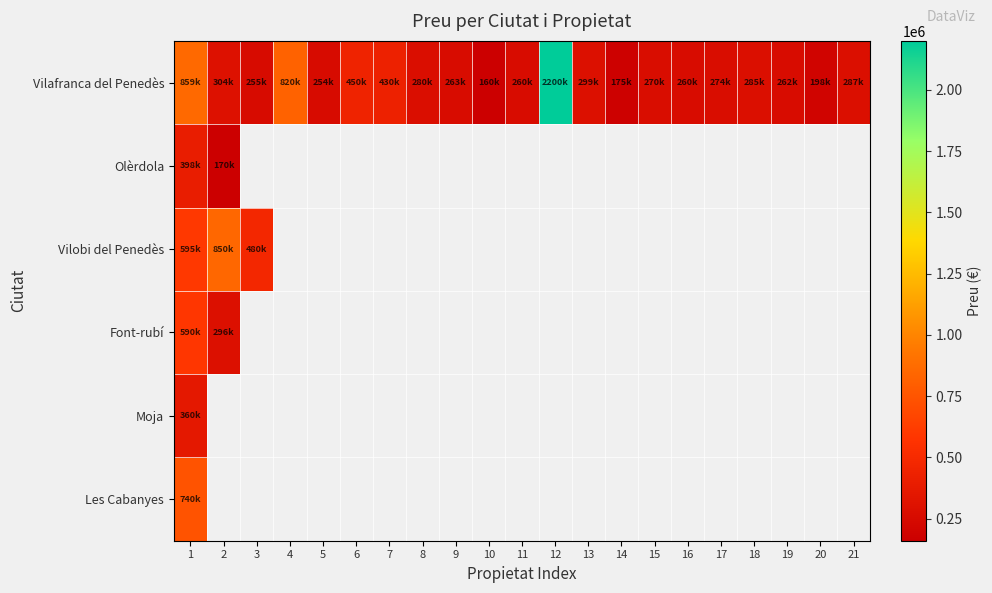

What is the smallest value displayed?

160000.0